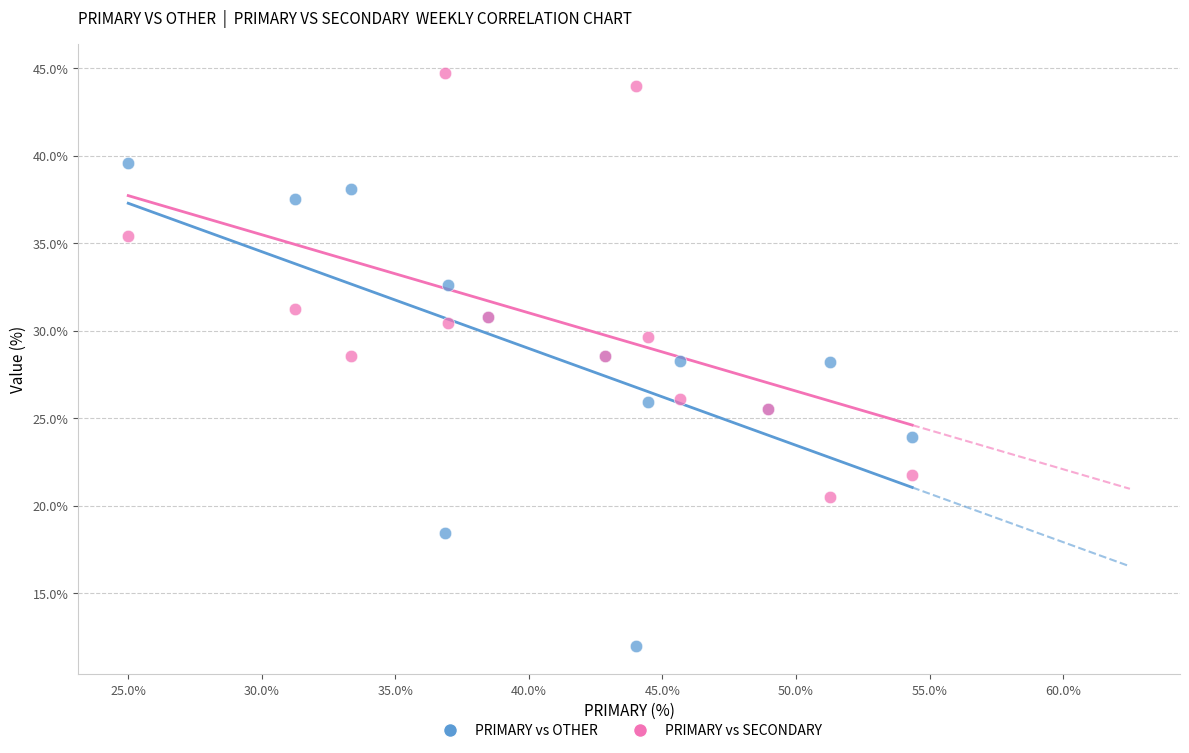

What are all the series names shown in the legend?

PRIMARY vs OTHER, PRIMARY vs SECONDARY